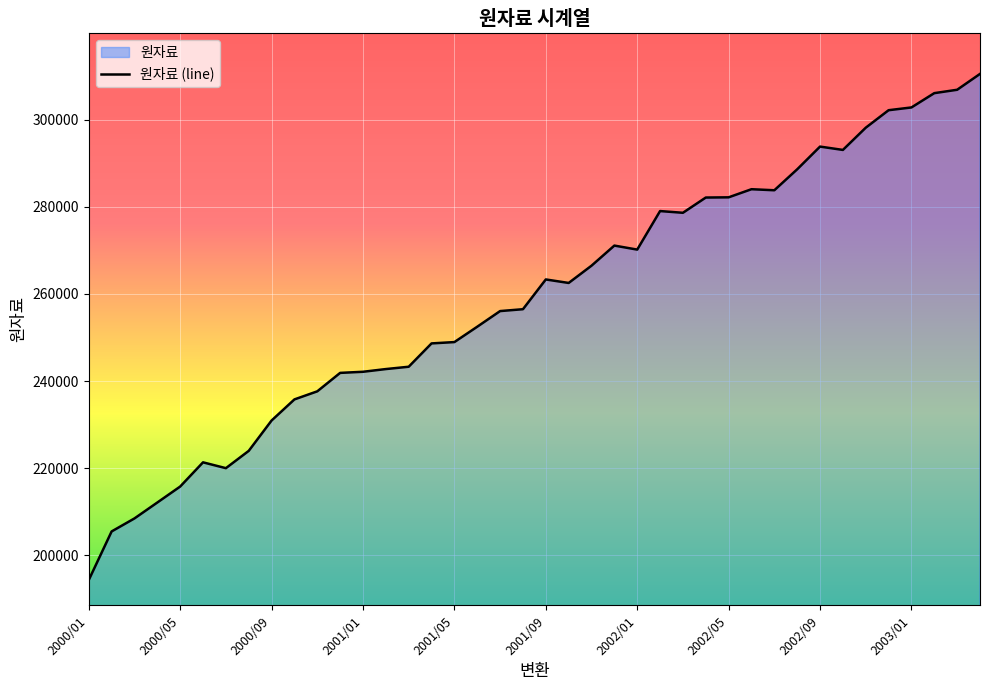

True or false: there are more than 2 points higher than both neighbors.

True